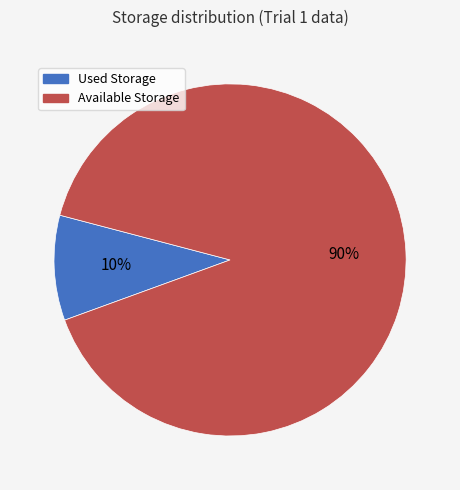

Which has a higher value, Used Storage or Available Storage?

Available Storage